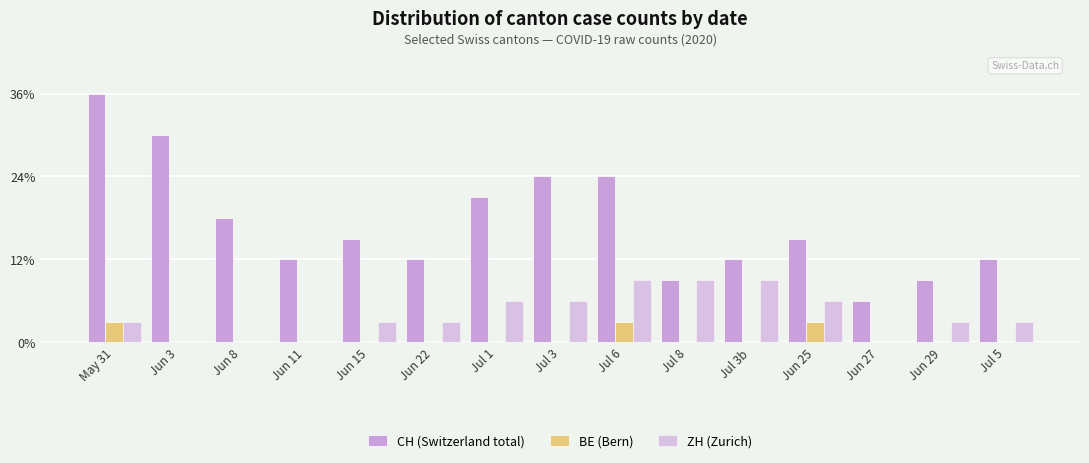

What is the approximate value of ZH (Zurich) at Jun 15?

1